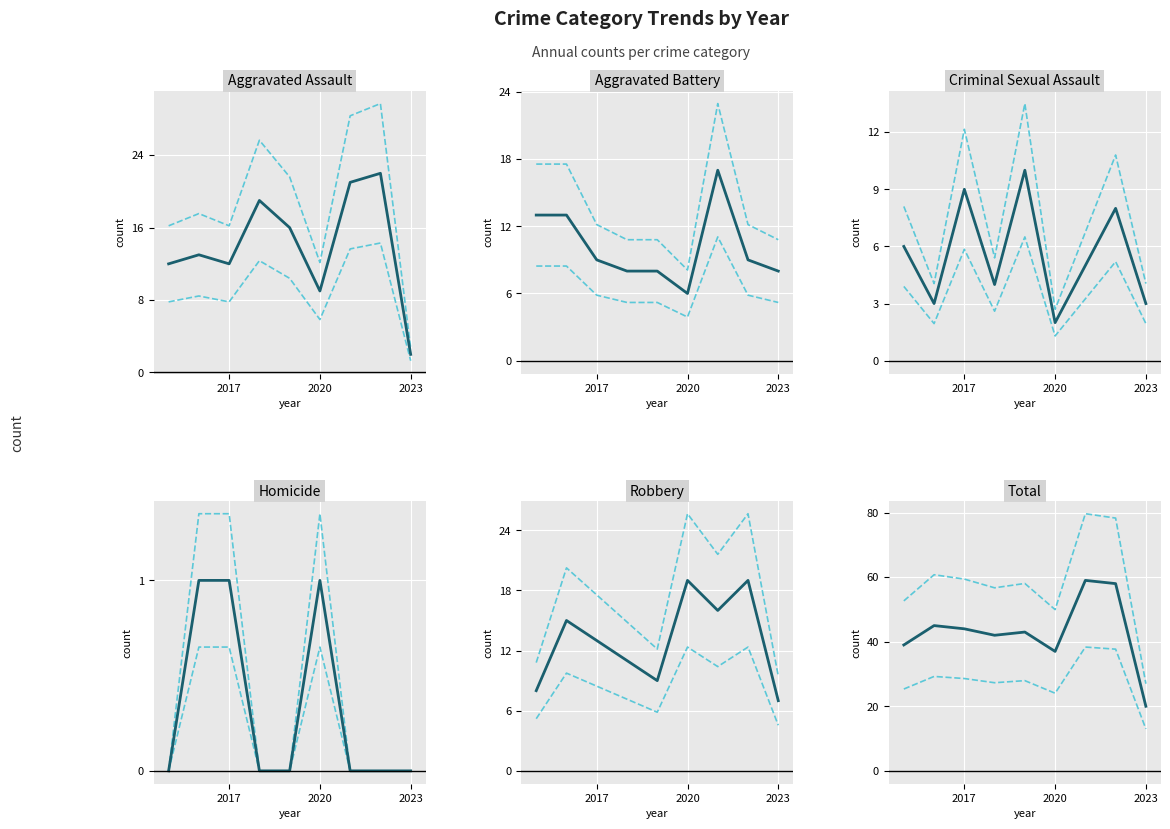

What is the spread (max minus min) of values at 2020?

48.6